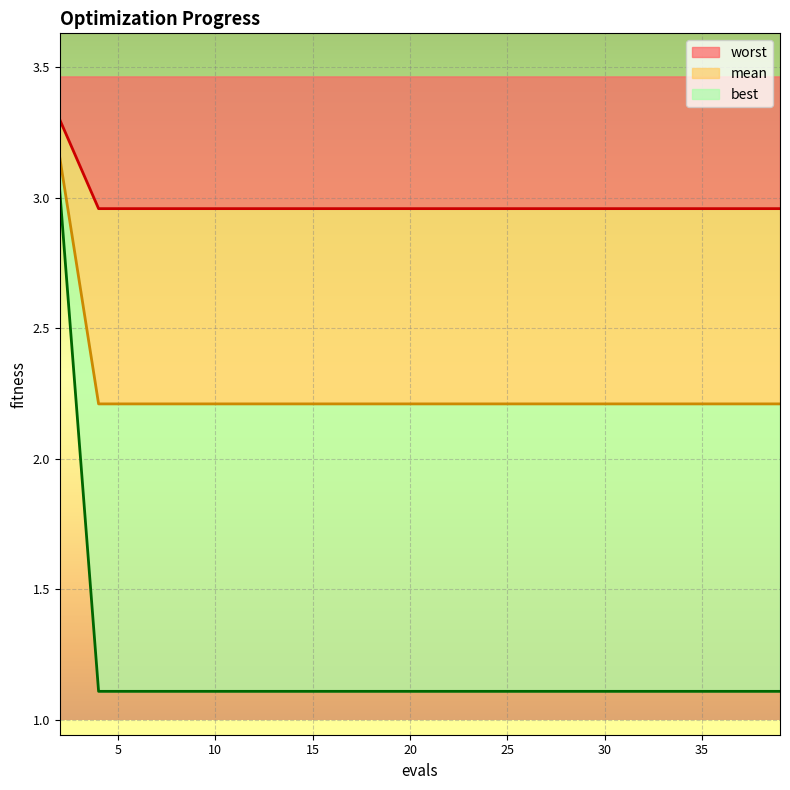

Where is mean nearest to the value 3?

4